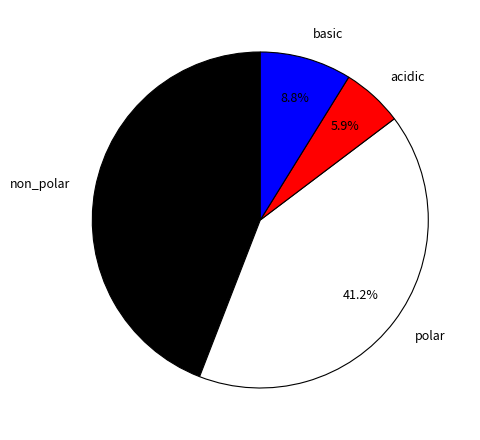

How many slices are in this pie chart?

4